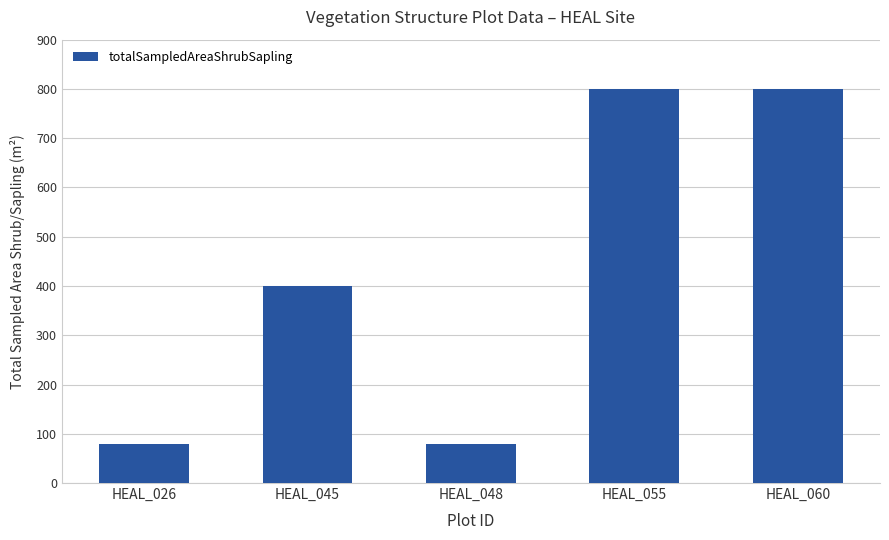

The chart shows a value of 304 at HEAL_060. True or false?

False